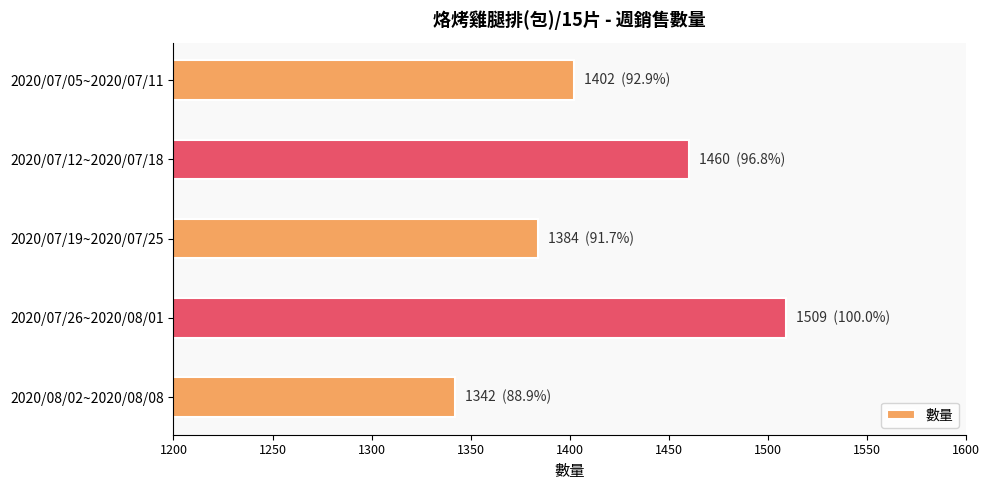

Where is the data nearest to the value 1425?

2020/07/05~2020/07/11